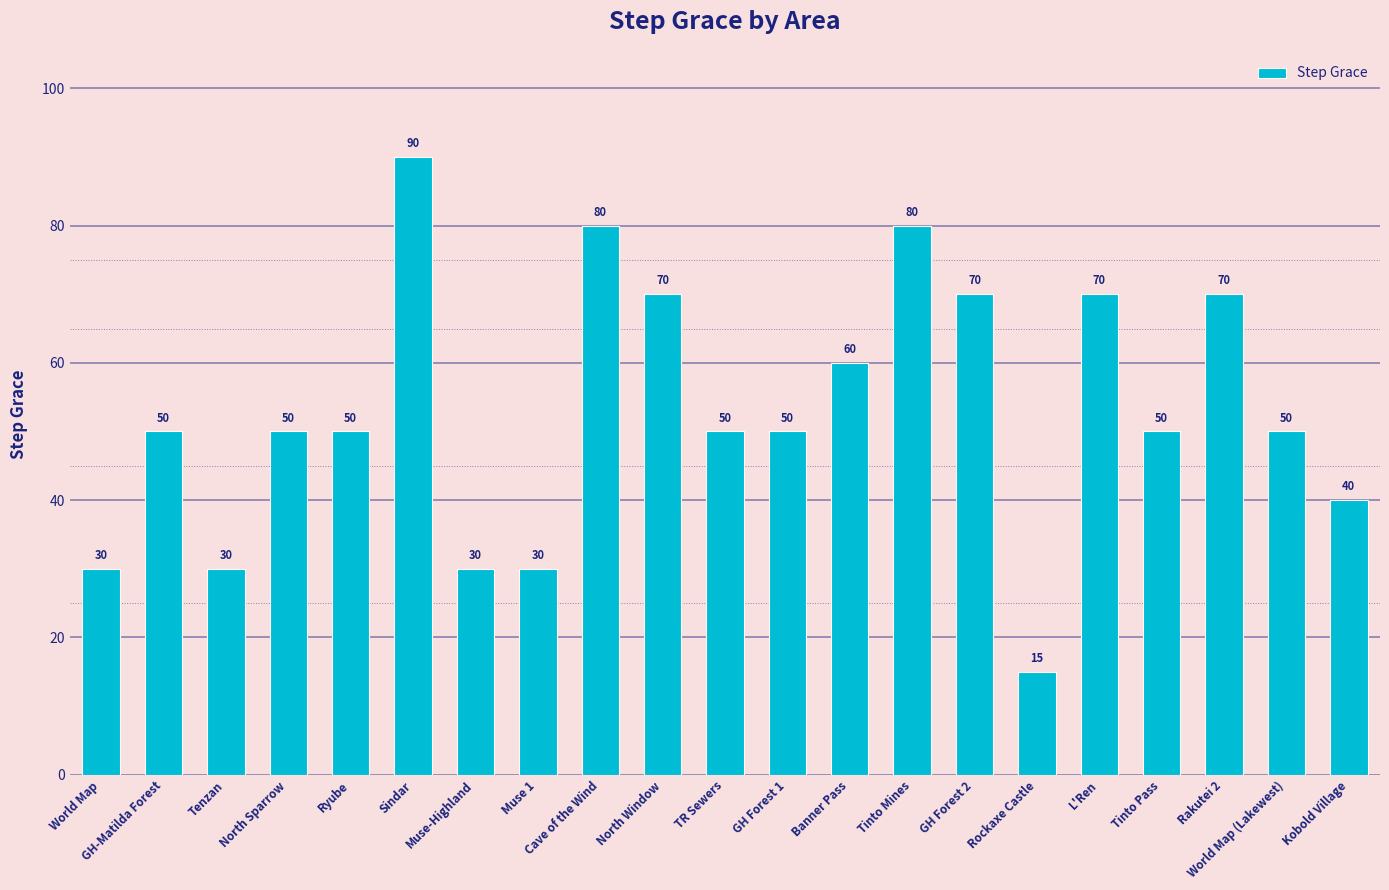

What value does the data have at Tenzan, to the nearest 10?

30